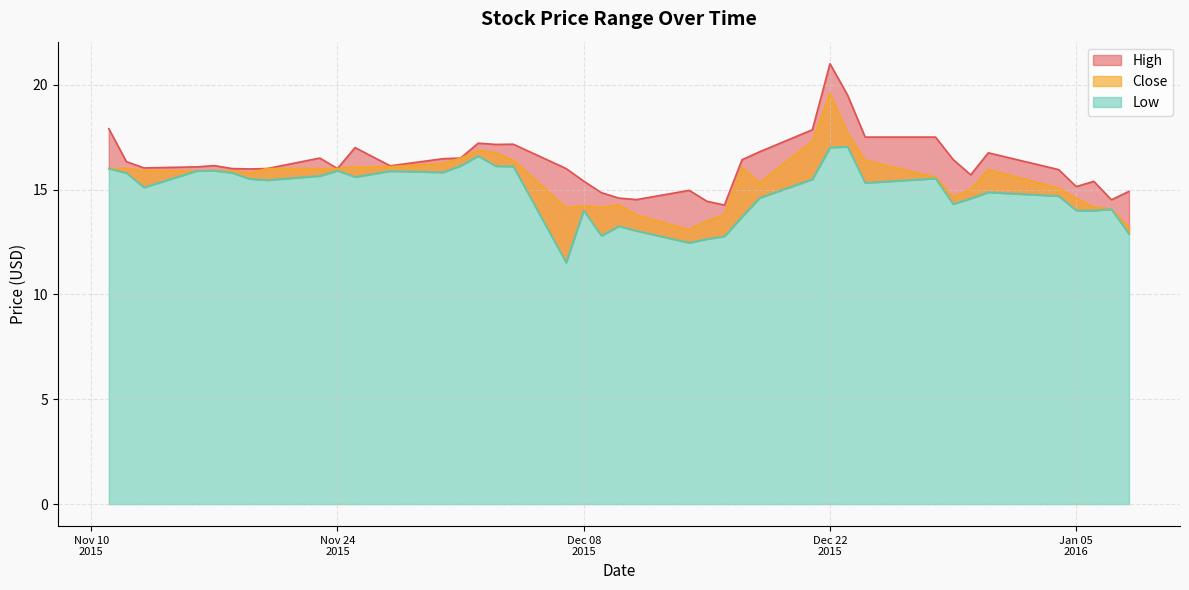

Reading right to left, extract all data points from this chart.

High: 14.9	14.5	15.4	15.1	15.9	16.8	15.7	16.4	17.5	17.5	19.5	21.0	17.9	16.8	16.4	14.3	14.4	15.0	14.5	14.6	14.8	15.4	16.0	17.2	17.1	17.2	16.5	16.5	16.1	17.0	16.0	16.5	16.0	16.0	16.0	16.1	16.1	16.0	16.3	17.9
Low: 12.9	14.1	14.0	14.0	14.7	14.9	14.6	14.3	15.5	15.3	17.0	17.0	15.5	14.6	13.7	12.8	12.6	12.5	13.0	13.2	12.8	14.0	11.5	16.1	16.1	16.6	16.1	15.8	15.9	15.6	15.9	15.7	15.4	15.5	15.8	15.9	15.9	15.1	15.8	16.0
Close: 13.2	14.1	14.2	14.6	15.1	15.9	15.0	14.7	15.6	16.4	17.7	19.6	17.3	15.3	16.0	13.8	13.5	13.1	13.8	14.3	14.2	14.2	14.1	16.4	16.8	16.9	16.5	16.2	16.1	16.1	16.0	16.0	16.0	15.8	15.9	15.9	15.9	15.9	16.0	16.0